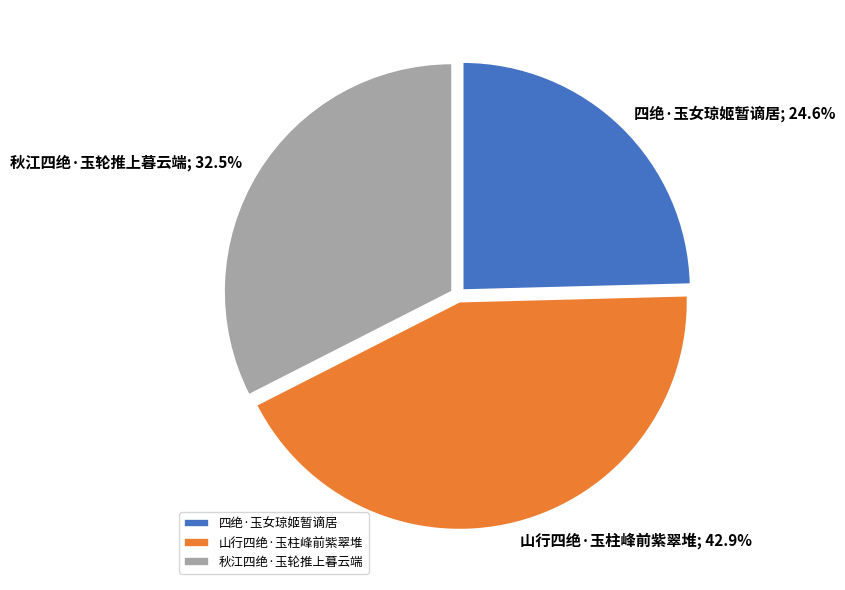

Which has a higher value, 山行四绝·玉柱峰前紫翠堆 or 秋江四绝·玉轮推上暮云端?

山行四绝·玉柱峰前紫翠堆